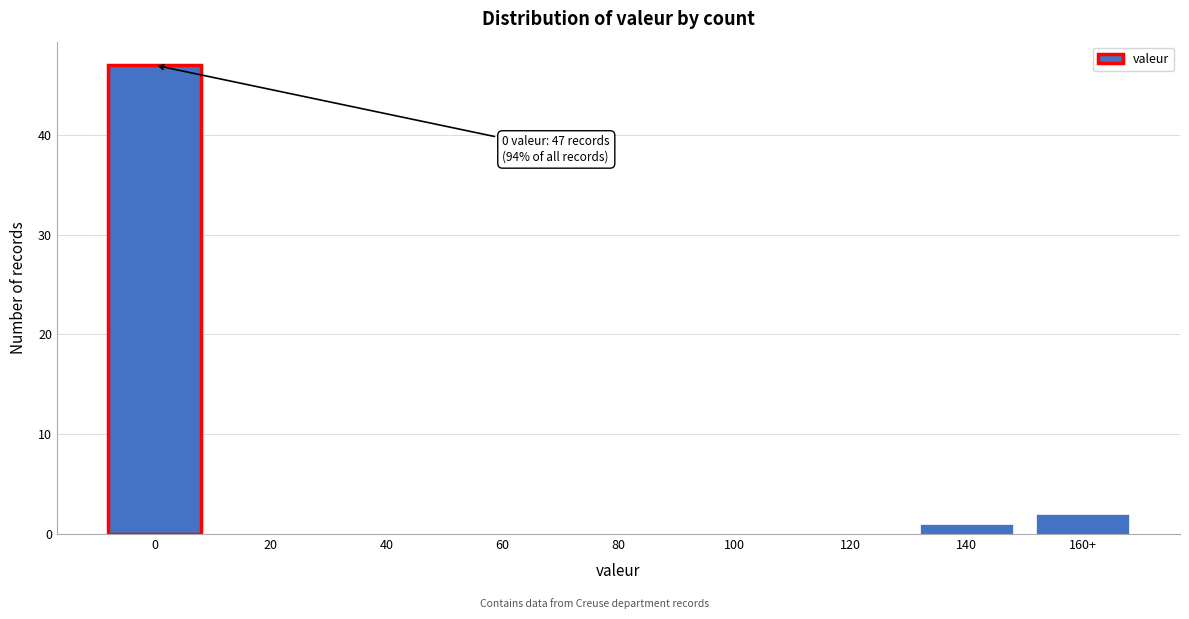

Reading left to right, what are all the values shown in this chart?

0=47	20=0	40=0	60=0	80=0	100=0	120=0	140=1	160+=2